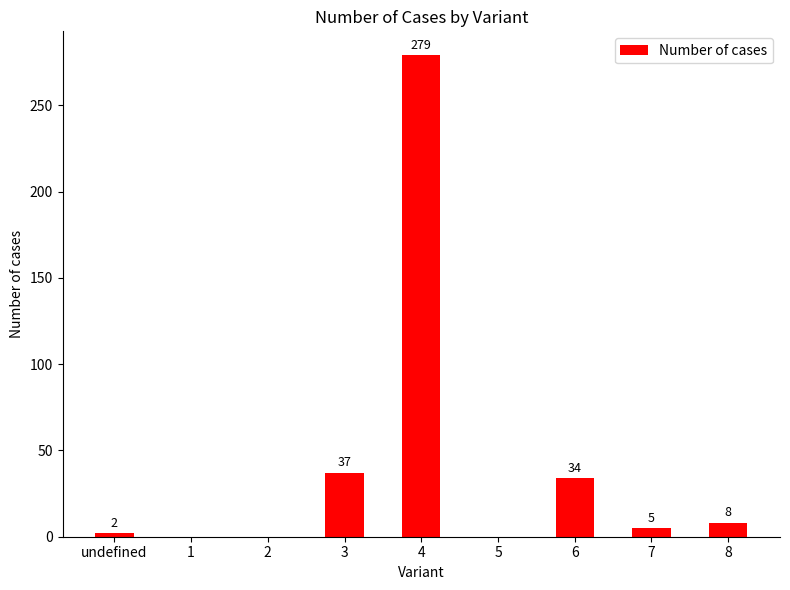

What is the maximum value shown in the chart?

279